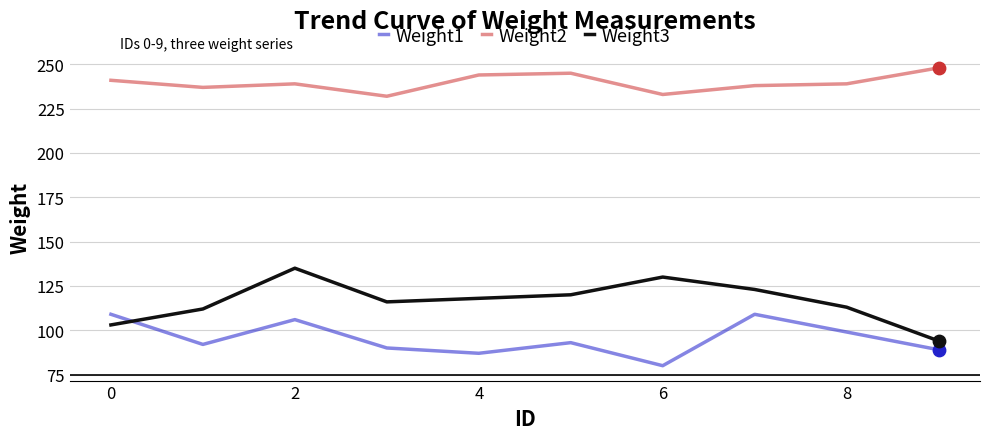

Which series has the largest total across all categories?

Weight2